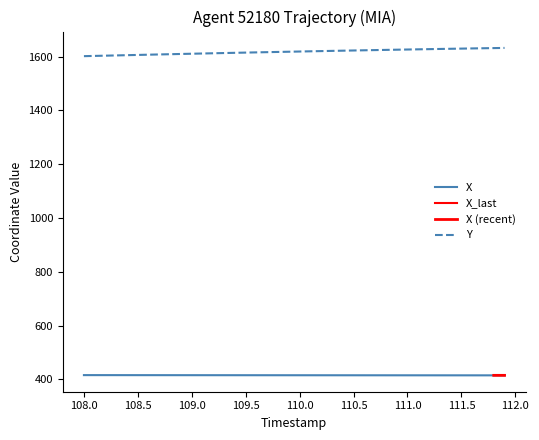

What is the maximum value for Y?

1632.8